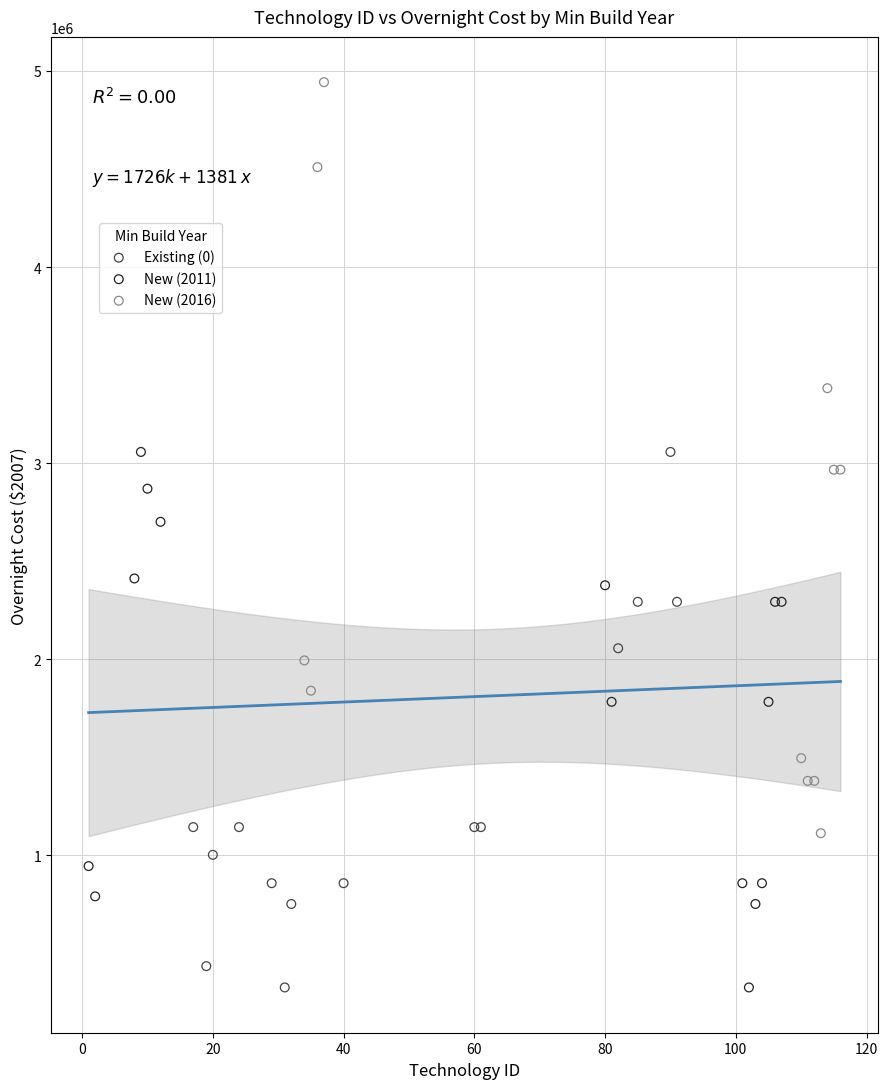

Which series has the widest spread of Y values?

New (2016)